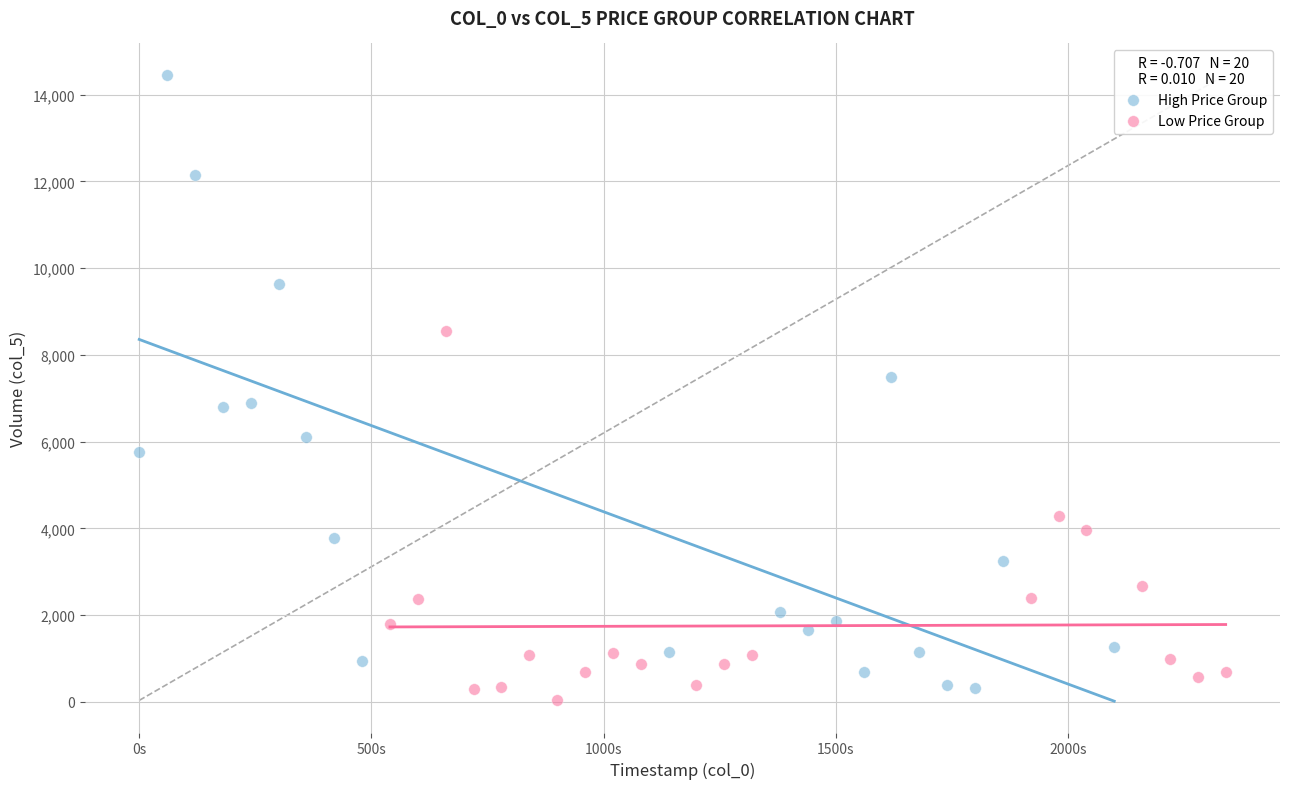

Which series contains the highest Y value?

High Price Group